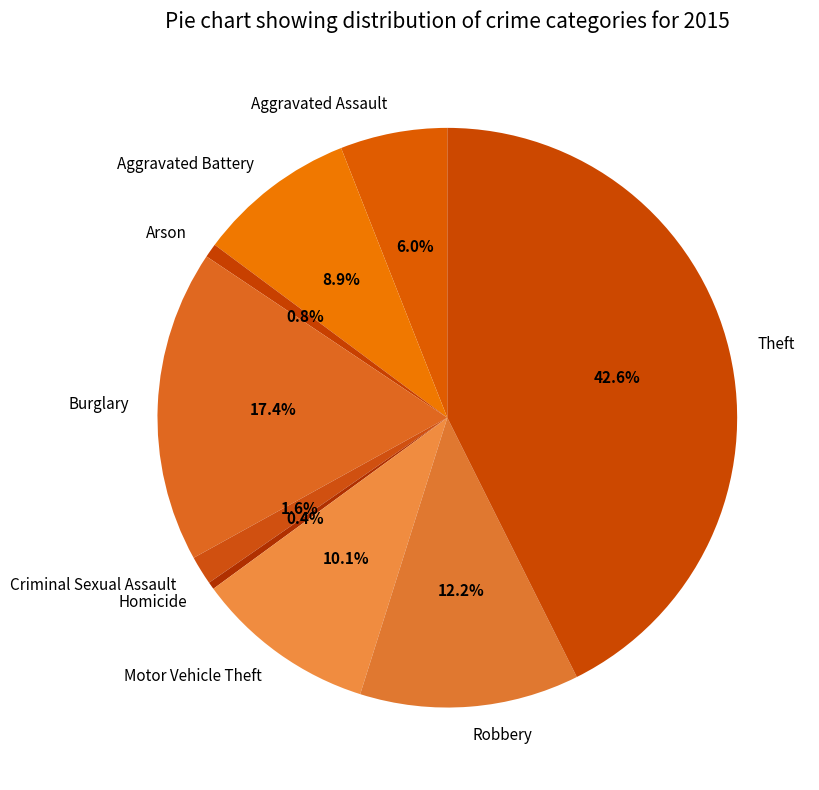

Combined, what portion of the pie is Motor Vehicle Theft and Arson?

10.9%